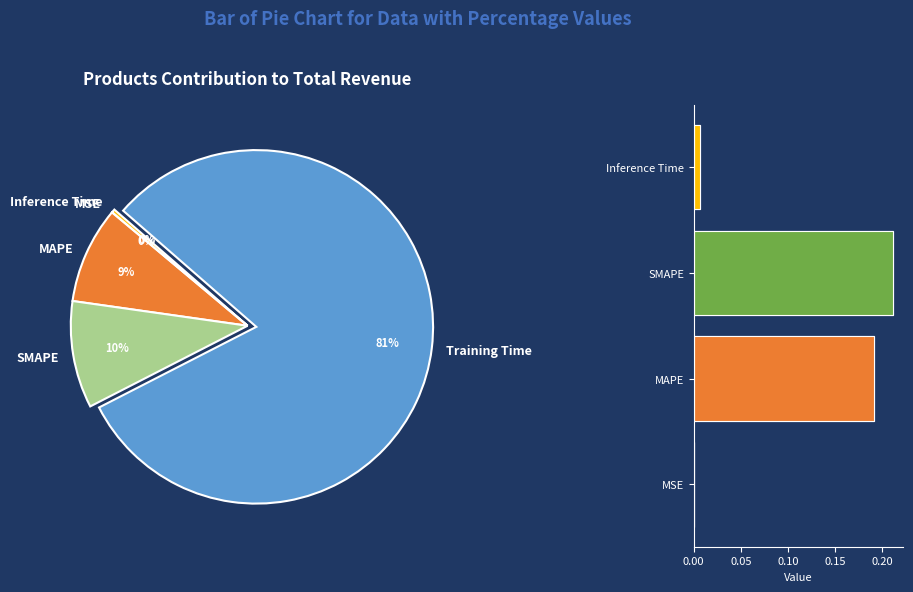

Does any single category account for the majority?

Yes